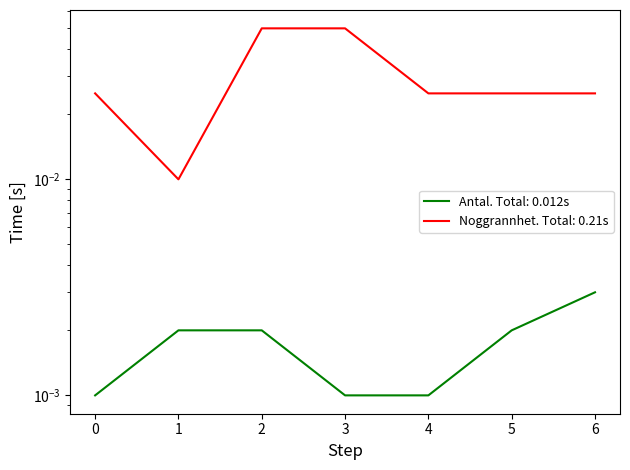

How many categories are shown in the chart?

7